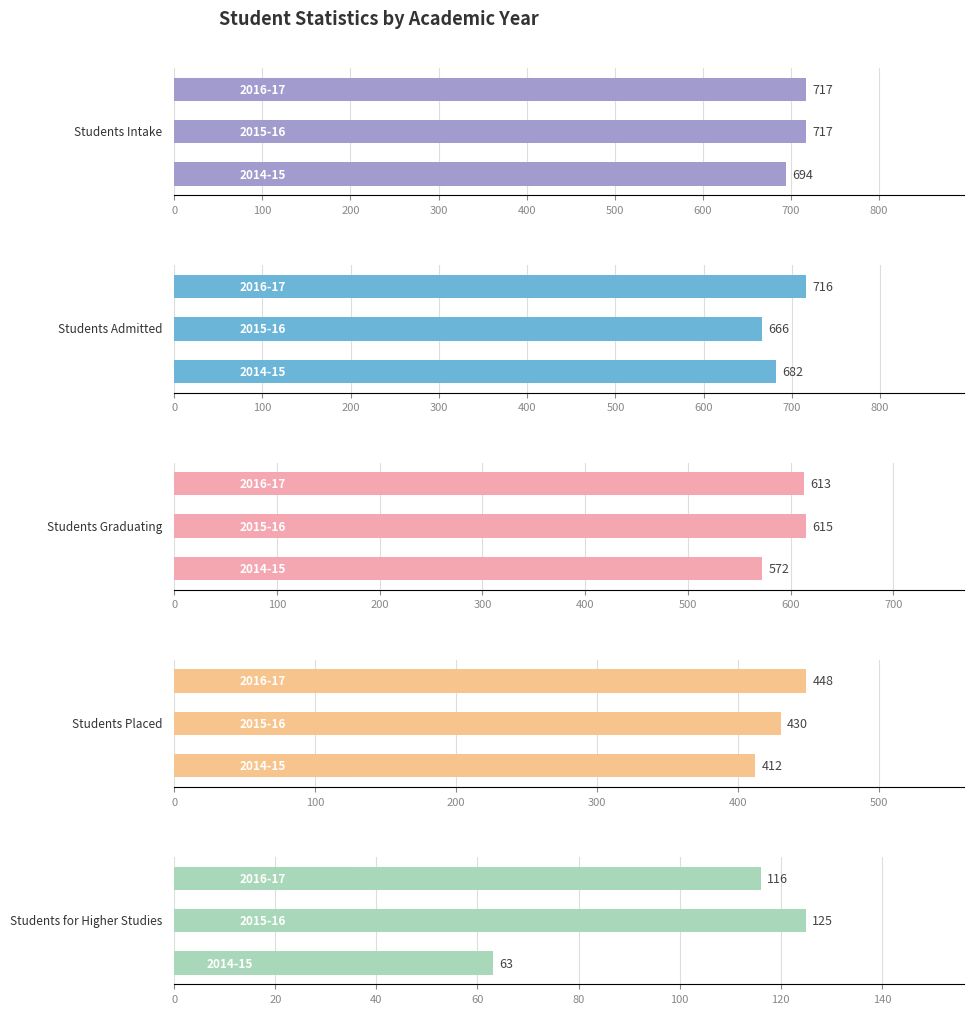

At how many categories does at least one series exceed 286?

3